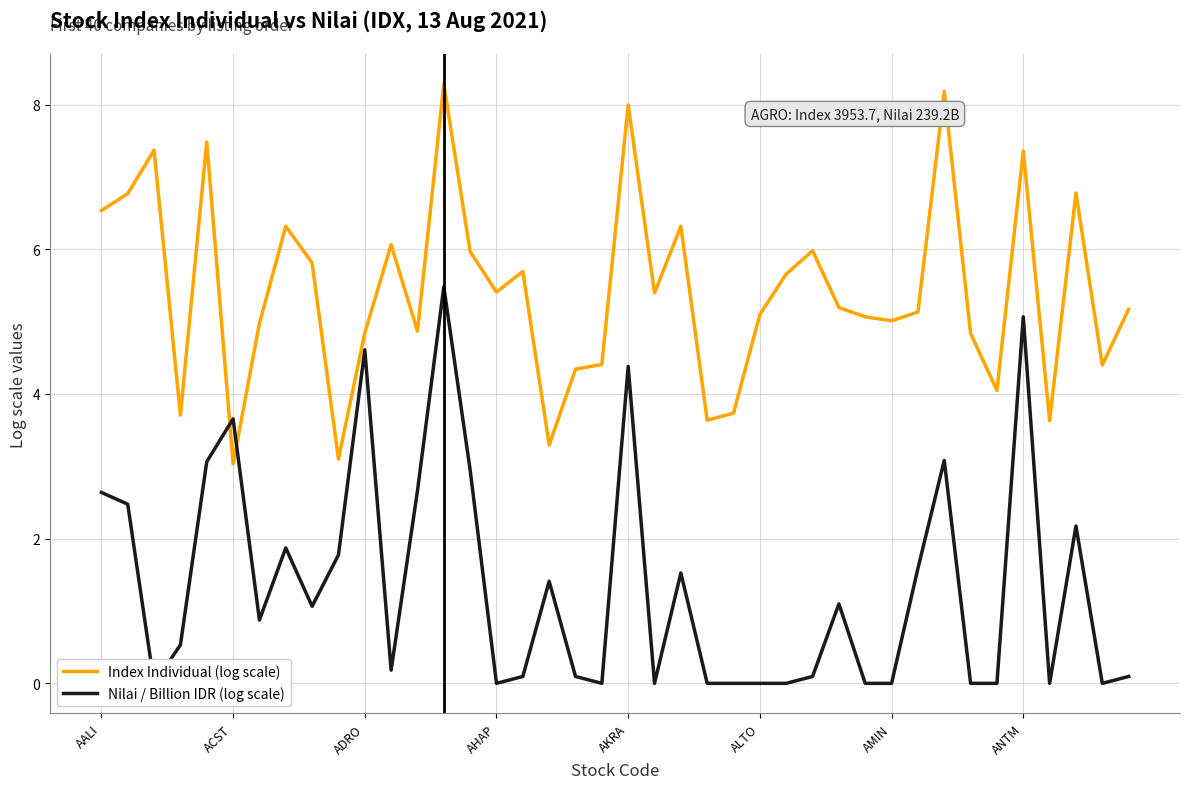

The Index Individual (log scale) series shows 1.5 at ADRO. True or false?

False